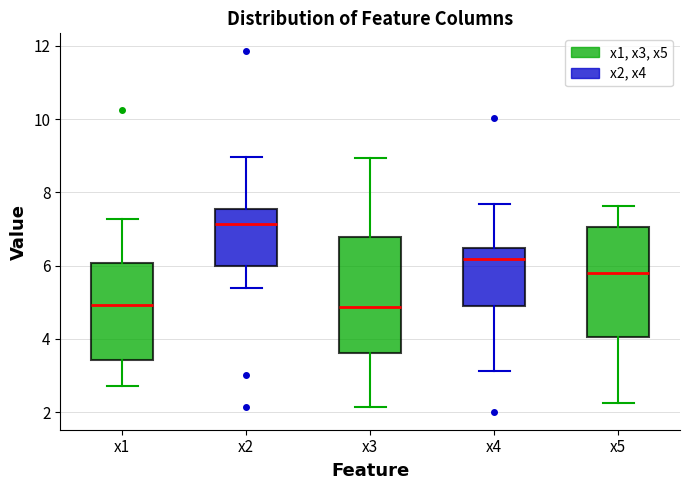

Reading left to right, transcribe this box plot: for each box, give where its median line is, the range the box spans, and where its two whiskers end, as read against the y-axis. The values are not printed on the chart, so give them approximately, as read against the axis.

x1: median 5.0, box 3.4 to 6.0, whiskers 2.8 to 7.2
x2: median 7.2, box 6.0 to 7.6, whiskers 5.4 to 9.0
x3: median 4.8, box 3.6 to 6.8, whiskers 2.2 to 9.0
x4: median 6.2, box 4.8 to 6.4, whiskers 3.2 to 7.6
x5: median 5.8, box 4.0 to 7.0, whiskers 2.2 to 7.6